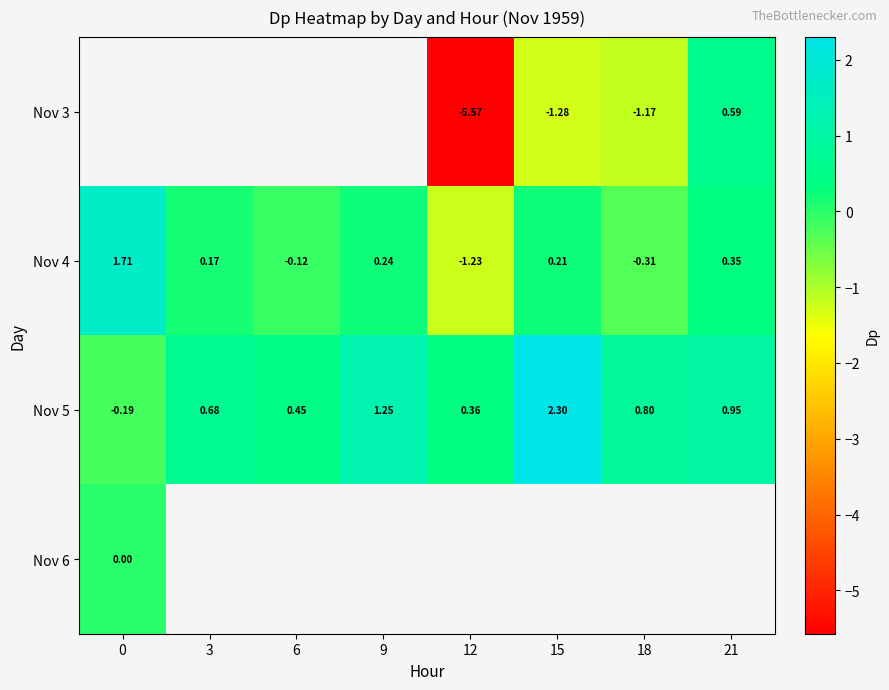

Rank the categories by Nov 5 value from highest to lowest.

15, 9, 21, 18, 3, 6, 12, 0